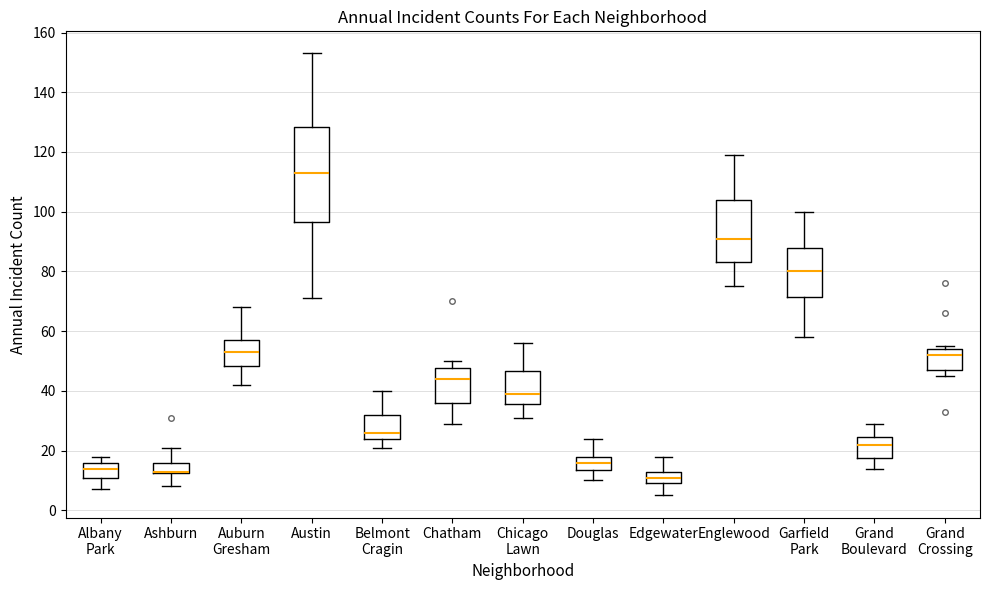

Comparing the boxes themselves (not the whiskers), which one is the tallest?

Austin